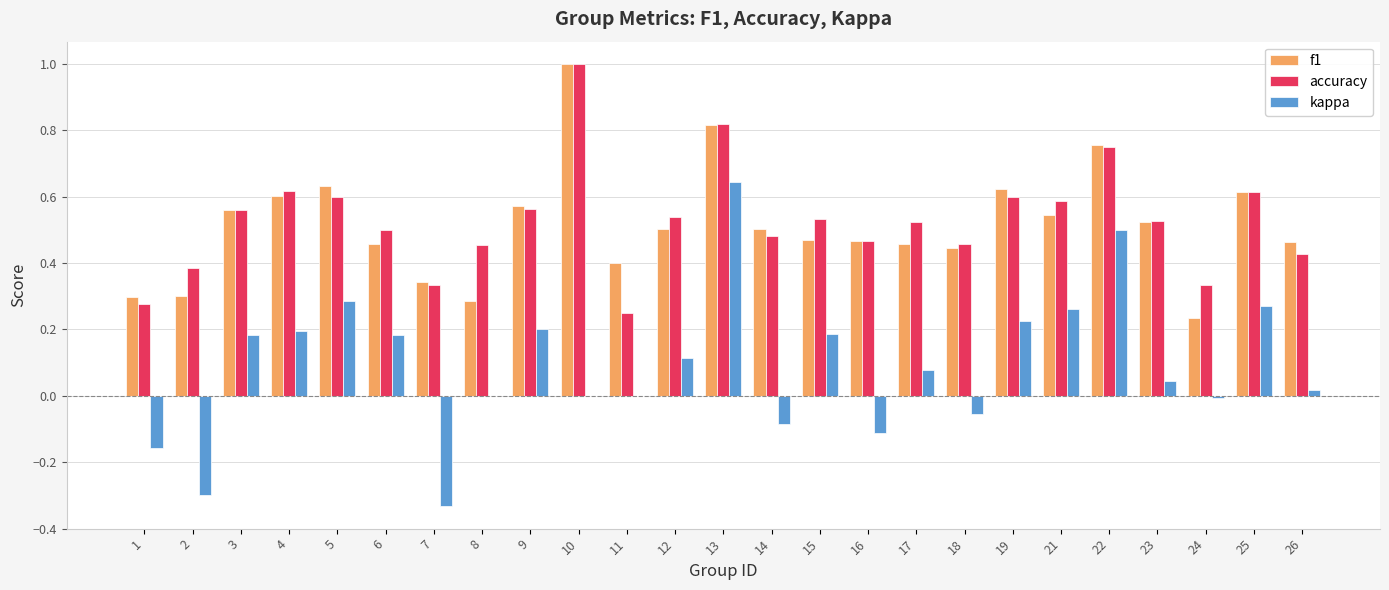

True or false: kappa has a value of 0.1 at 22.

False